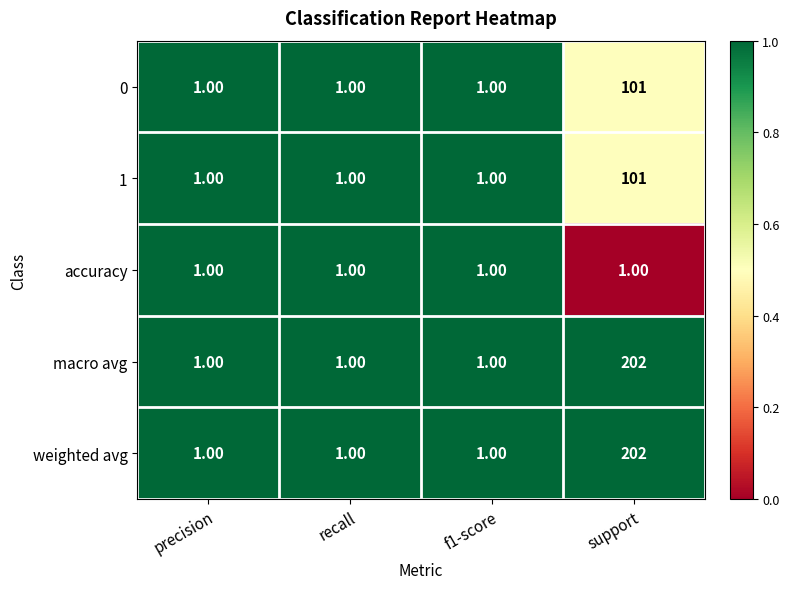

Which label corresponds to the largest value in the chart?

support